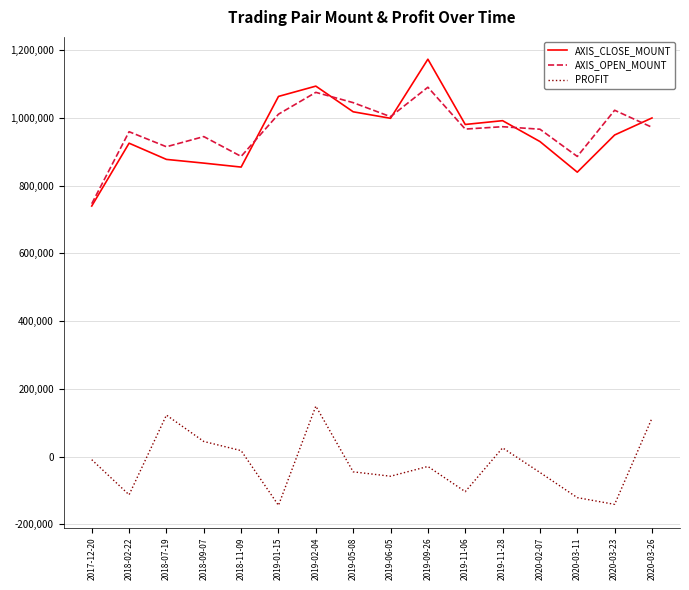

Rank the series at 2018-09-07 from lowest to highest value.

PROFIT, AXIS_CLOSE_MOUNT, AXIS_OPEN_MOUNT